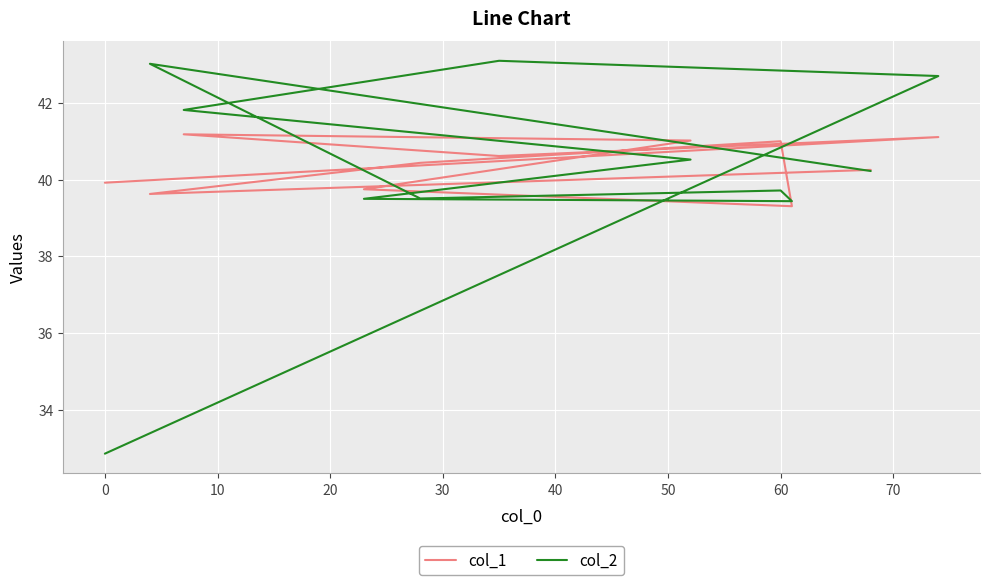

How many interior local valleys does the col_2 series have?

2